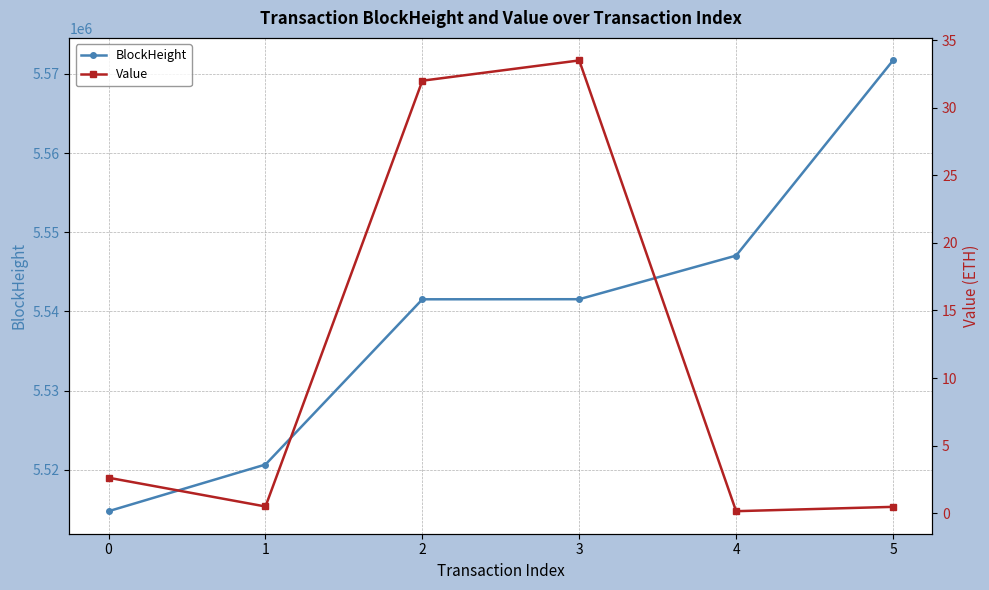

What is the difference between the maximum and minimum values in the Value series?

33.3